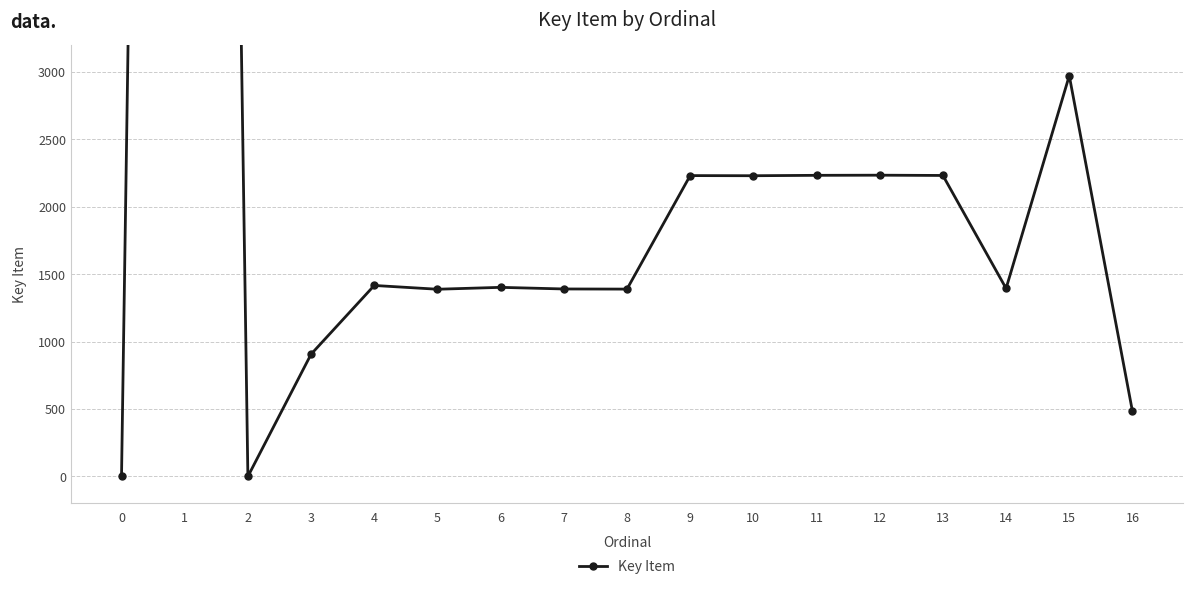

True or false: there are more than 0 points higher than both neighbors.

True